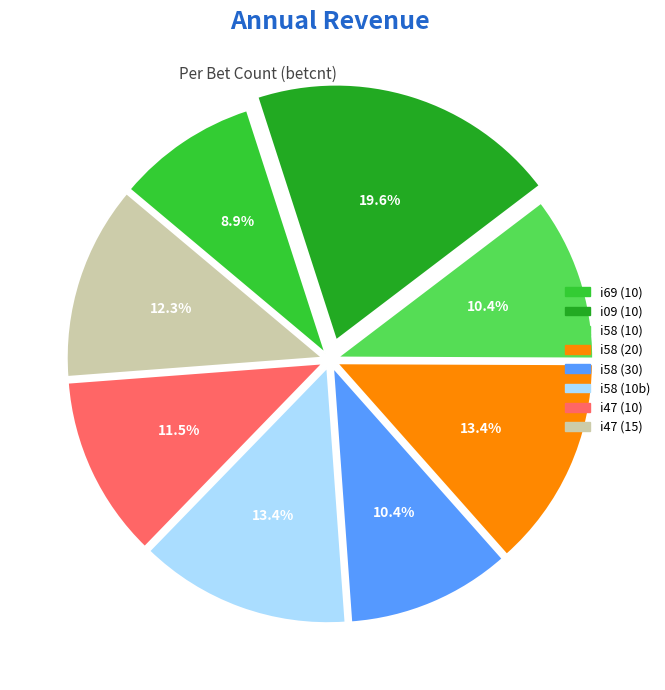

Combined, do i09 (10) and i58 (10b) account for over 50%?

No